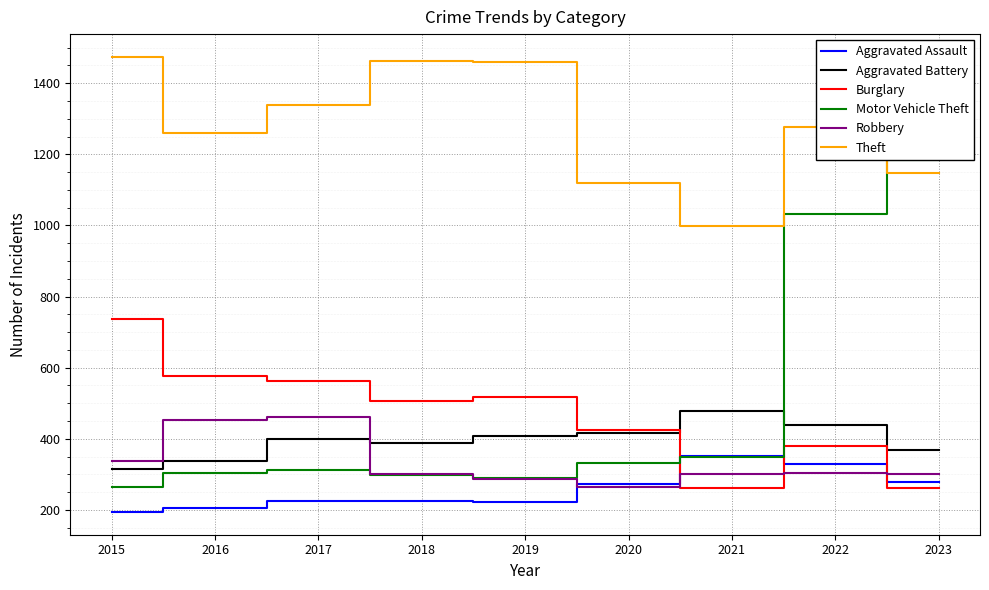

What is the spread (max minus min) of values at 2016?

1053